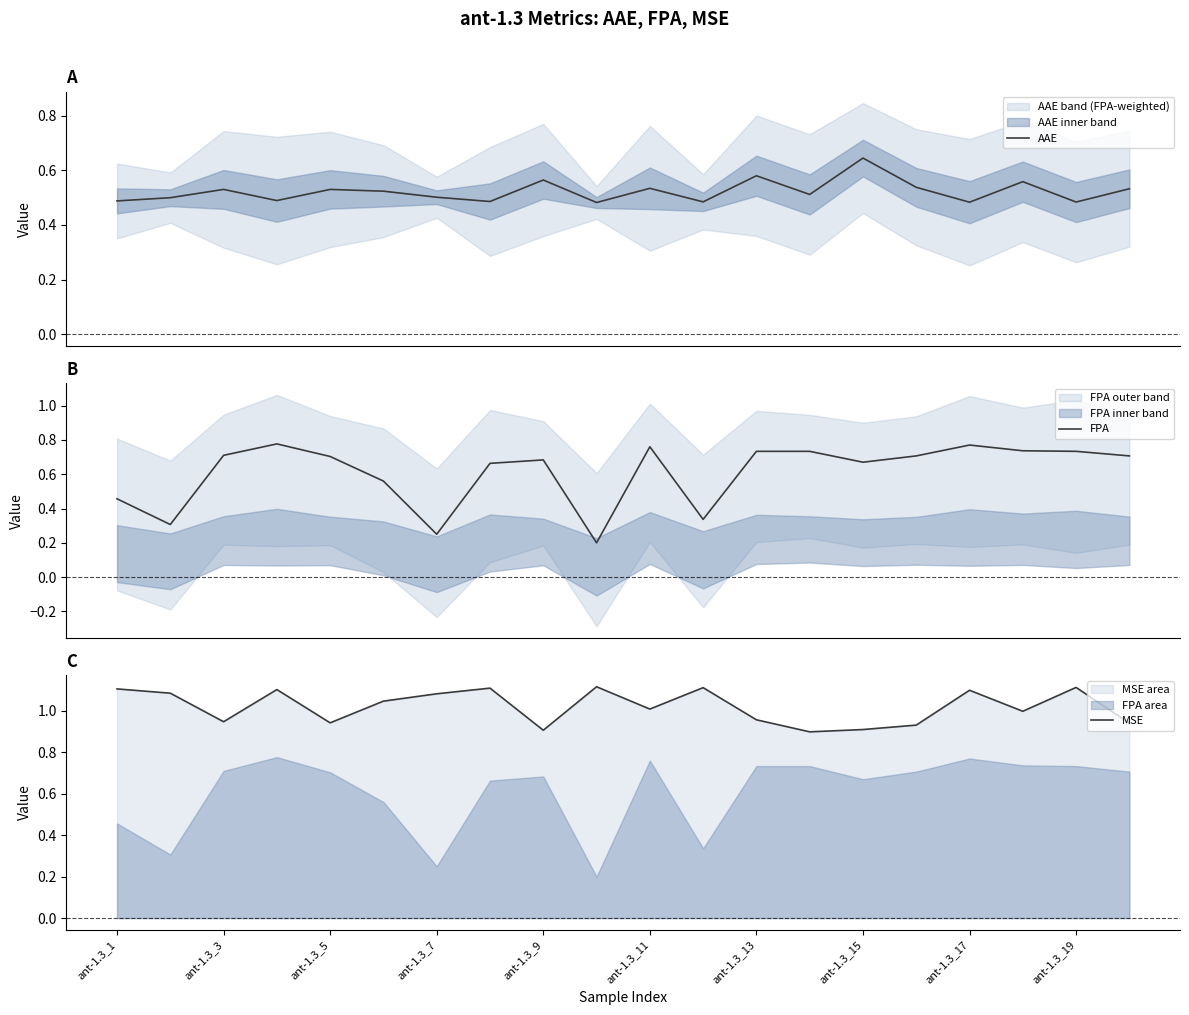

The value of MSE at ant-1.3_9 is 0.9. True or false?

True